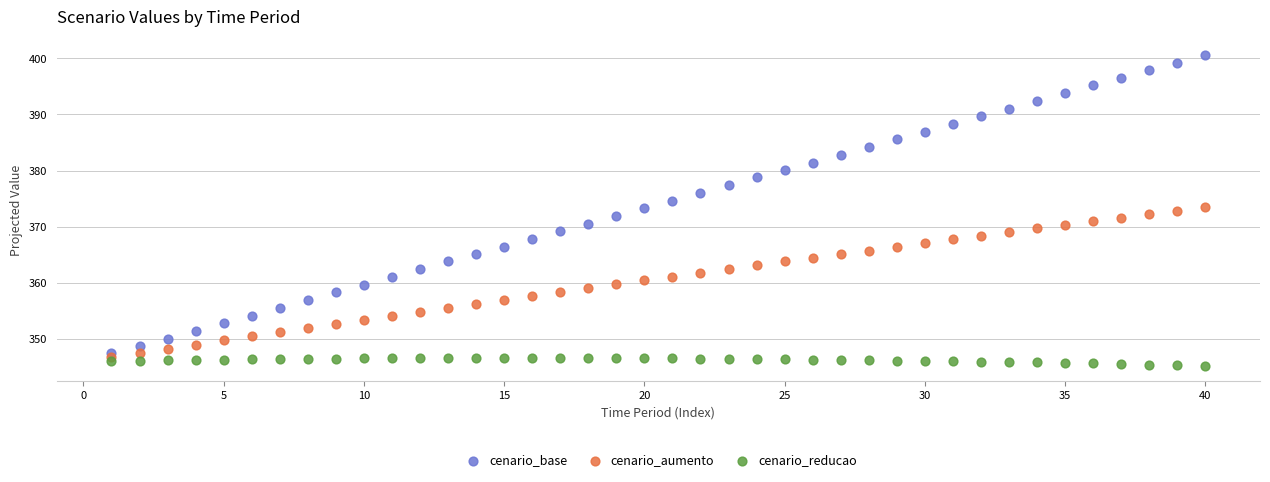

Which series has the largest Y range (max minus min)?

cenario_base